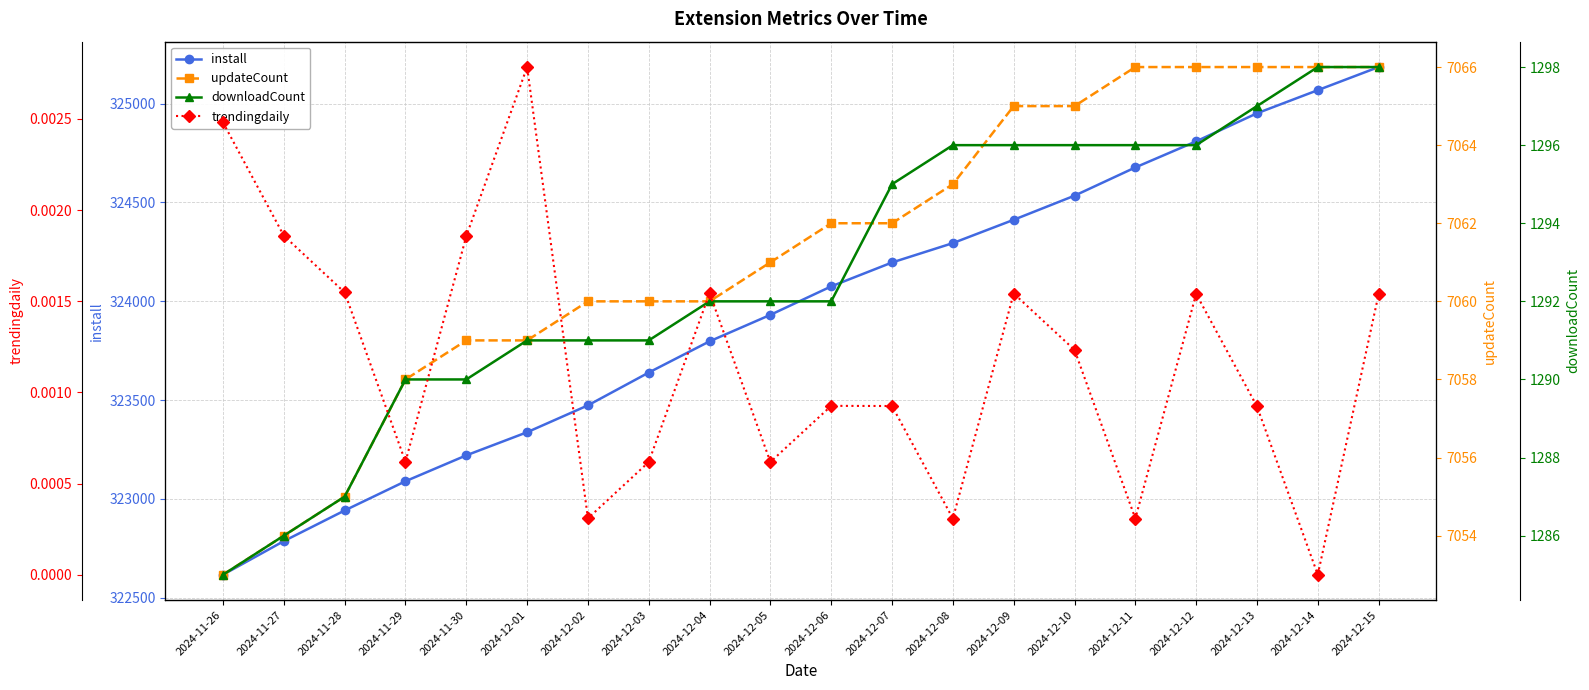

Is this an area chart (filled region under the line)?

No